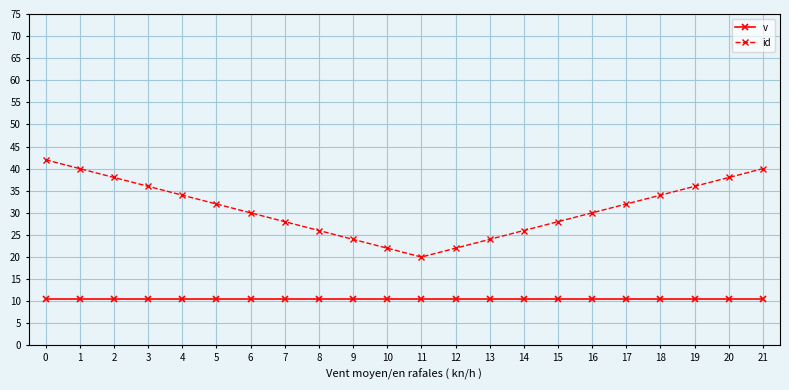

Reading right to left, transcribe all the data shown in this chart.

v: 21=10.5	20=10.5	19=10.5	18=10.5	17=10.5	16=10.5	15=10.5	14=10.5	13=10.5	12=10.5	11=10.5	10=10.5	9=10.5	8=10.5	7=10.5	6=10.5	5=10.5	4=10.5	3=10.5	2=10.5	1=10.5	0=10.5
id: 21=40.0	20=38.0	19=36.0	18=34.0	17=32.0	16=30.0	15=28.0	14=26.0	13=24.0	12=22.0	11=20.0	10=22.0	9=24.0	8=26.0	7=28.0	6=30.0	5=32.0	4=34.0	3=36.0	2=38.0	1=40.0	0=42.0